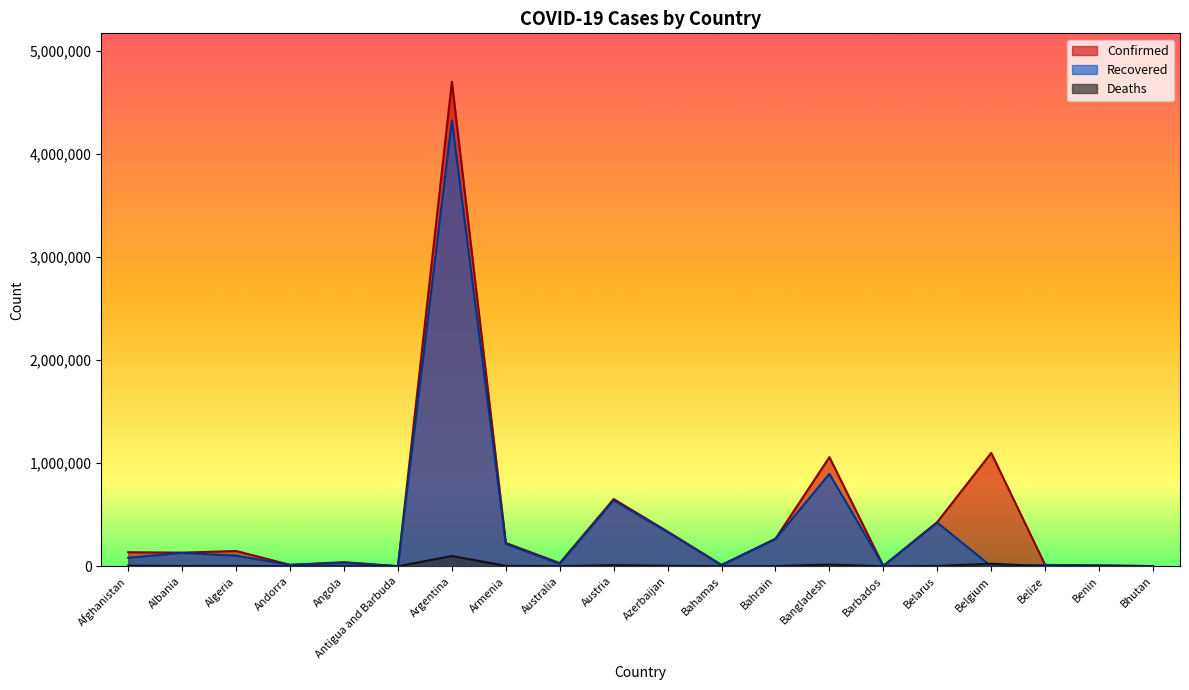

Which series has the largest total across all categories?

Confirmed